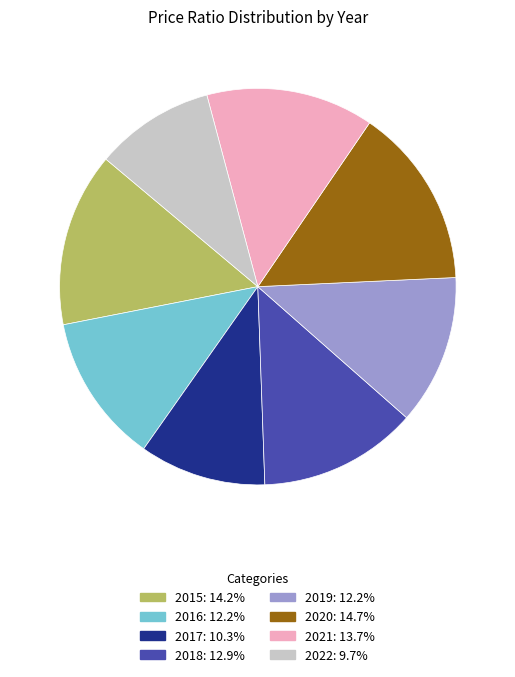

What is the ratio of the value at 2017 to the value at 2021?

0.8